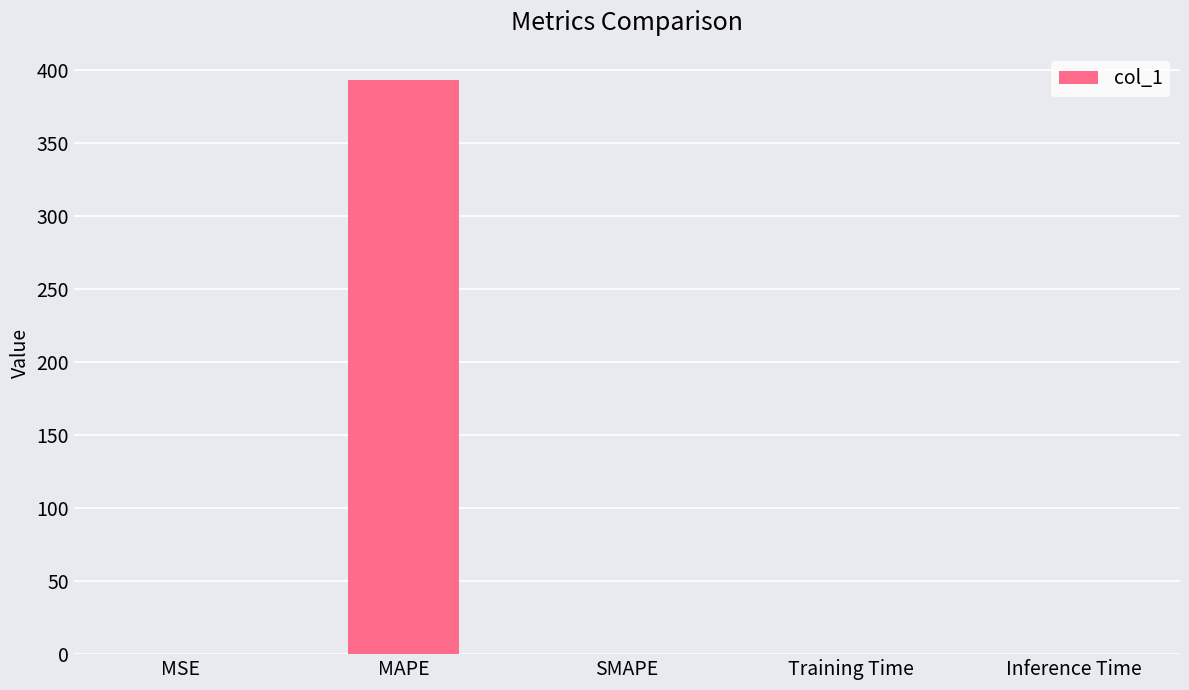

Count the number of data series in this chart.

1